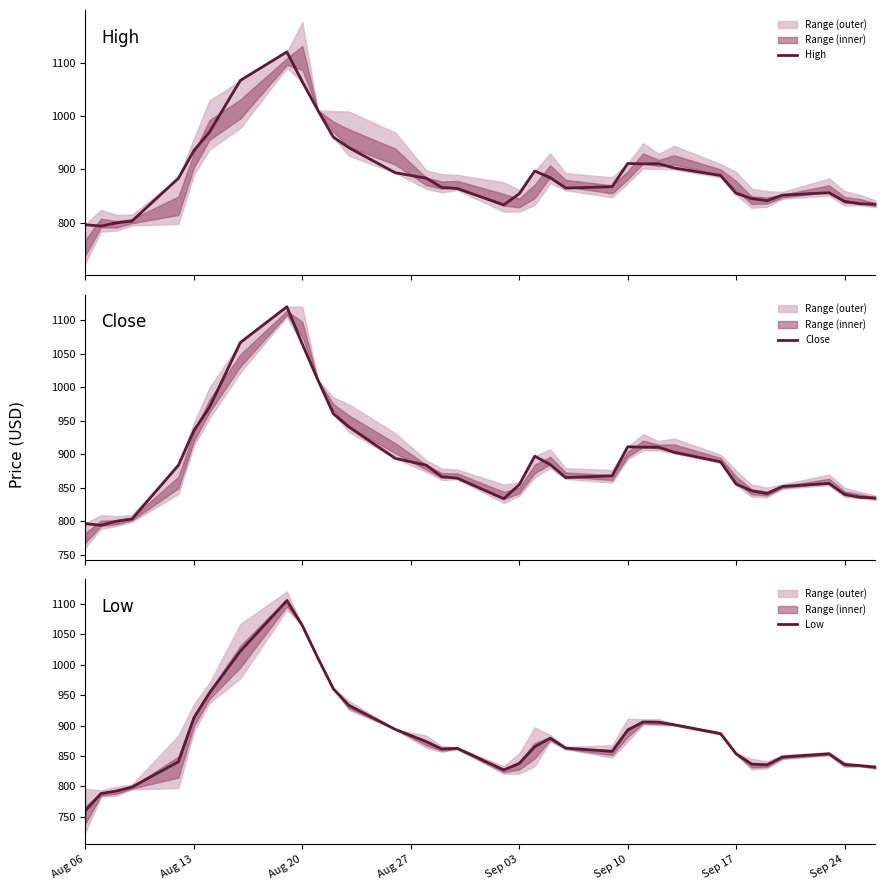

What is the value of the High point at the 15th from the left?

883.5